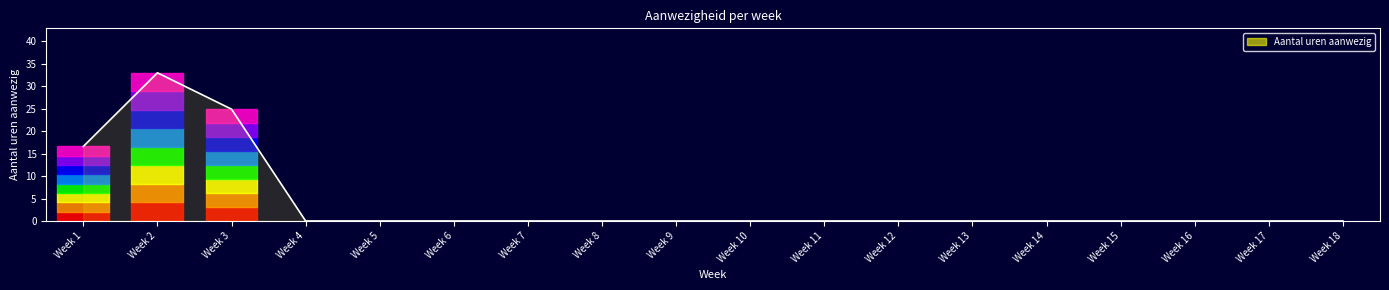

Is it true that the value at Week 11 is 22.5?

False